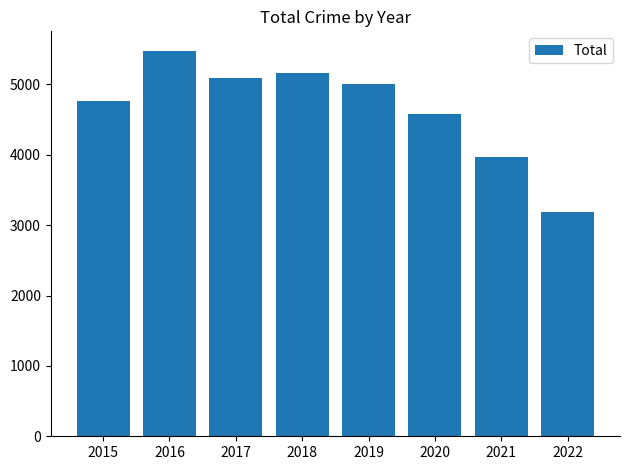

What is the maximum value shown in the chart?

5481